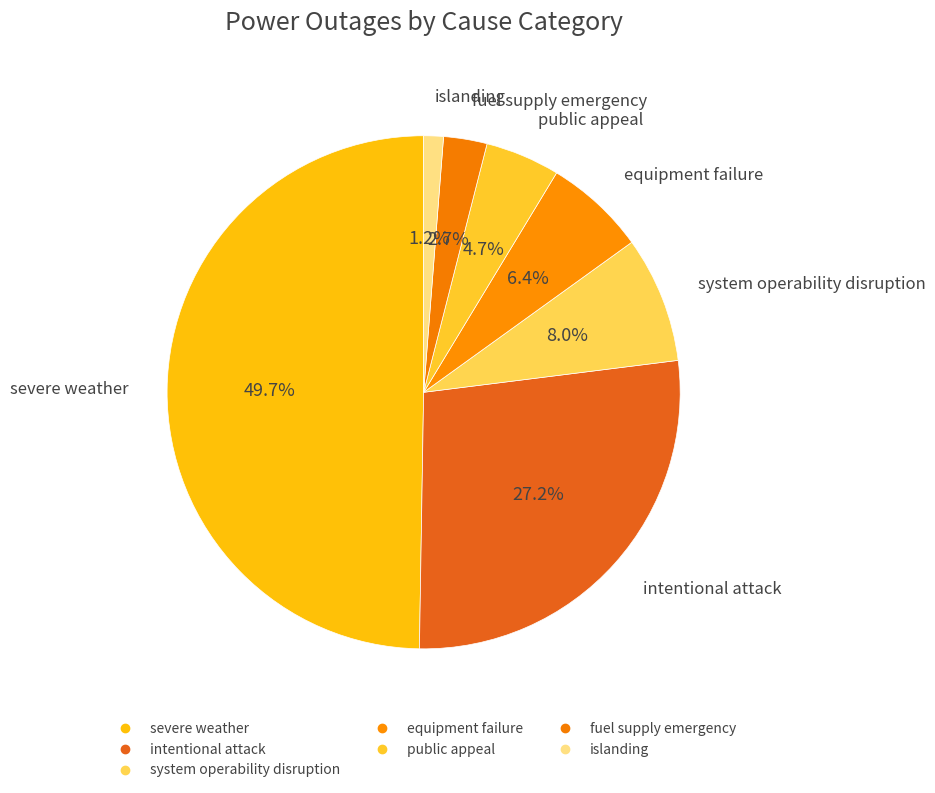

What percentage is NOT represented by system operability disruption?

92.0%